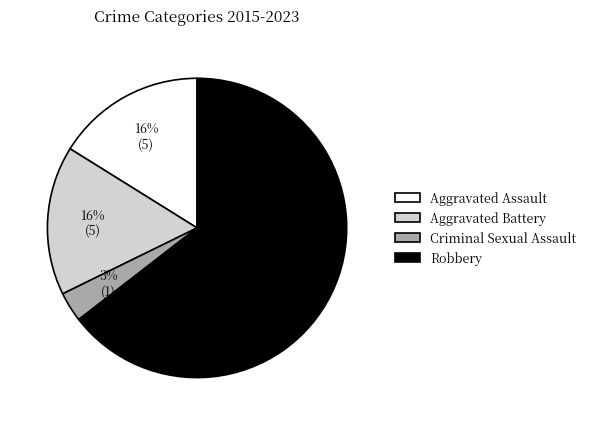

Does Robbery account for over 50% of the chart?

Yes